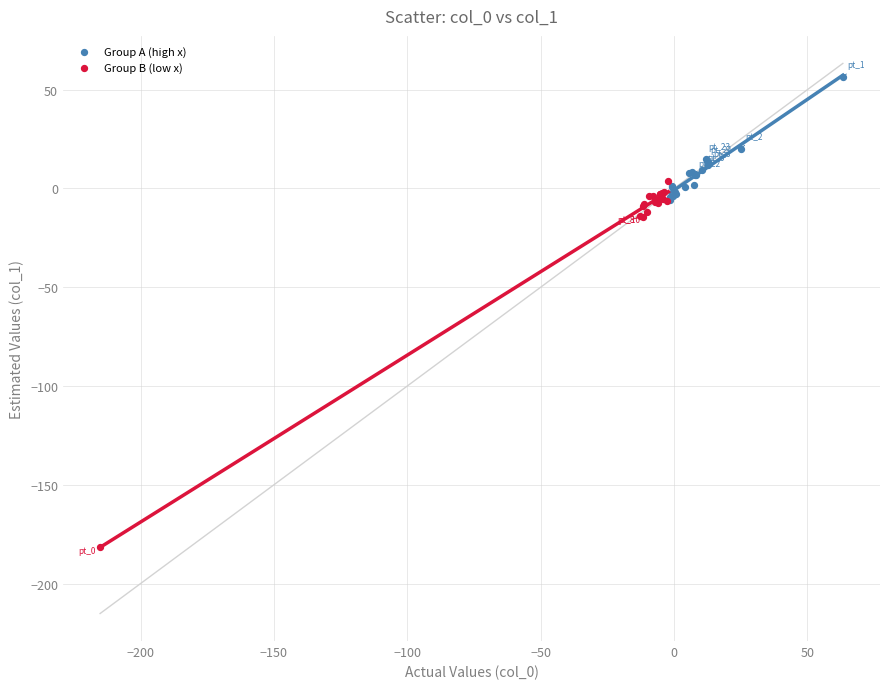

What are all the series names shown in the legend?

Group A (high x), Group B (low x)